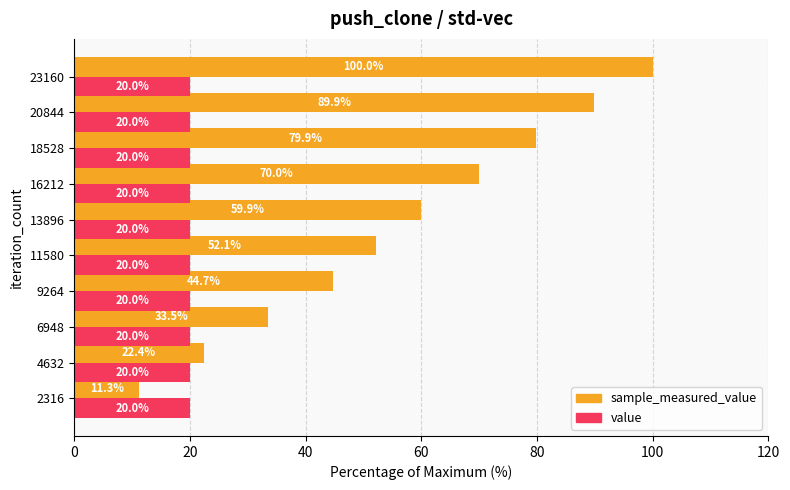

The value of value at 18528 is 28.8. True or false?

False